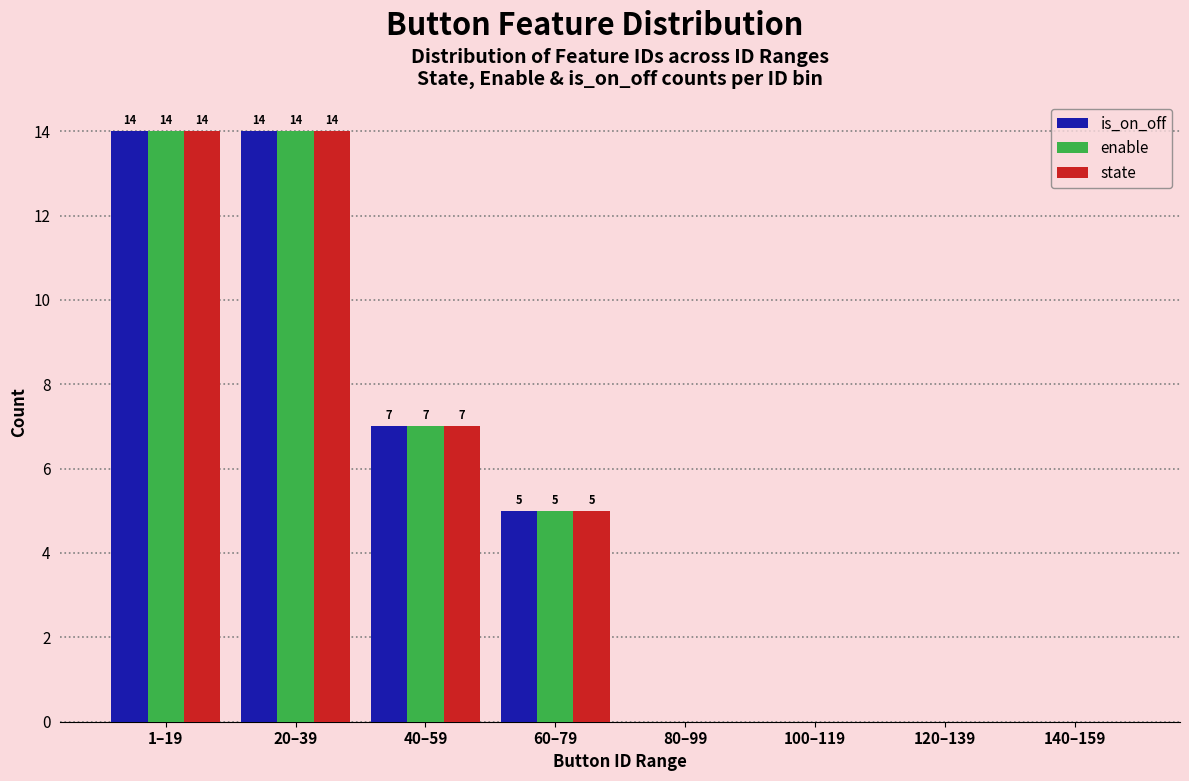

Reading left to right, extract all data points from this chart.

is_on_off: 1–19=14	20–39=14	40–59=7	60–79=5	80–99=0	100–119=0	120–139=0	140–159=0
enable: 1–19=14	20–39=14	40–59=7	60–79=5	80–99=0	100–119=0	120–139=0	140–159=0
state: 1–19=14	20–39=14	40–59=7	60–79=5	80–99=0	100–119=0	120–139=0	140–159=0